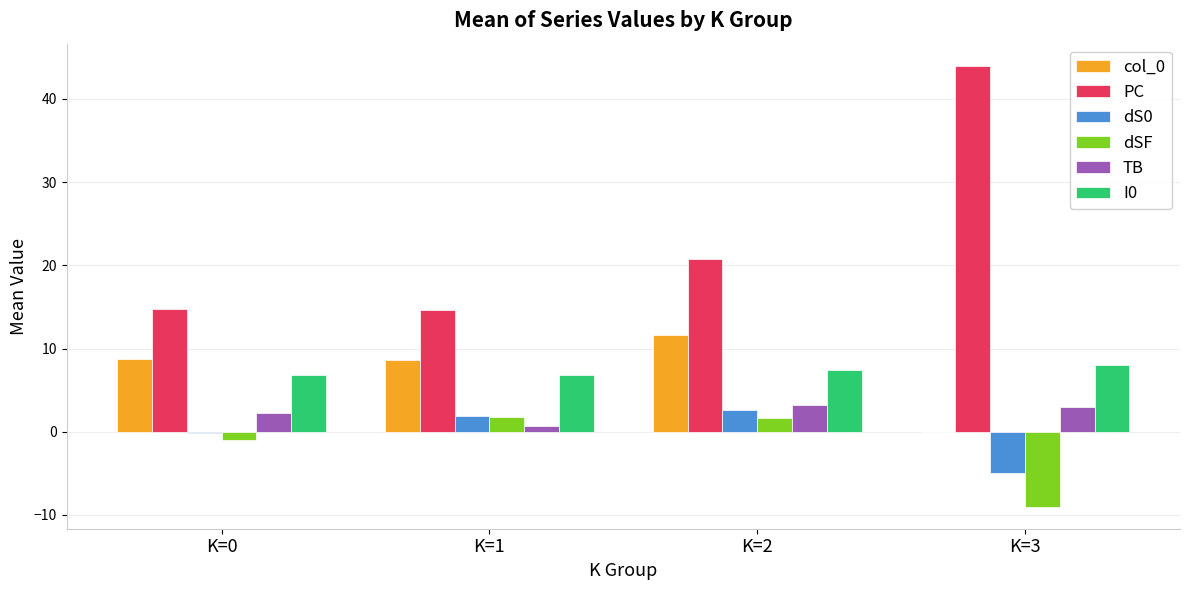

The PC series shows 22.5 at K=0. True or false?

False